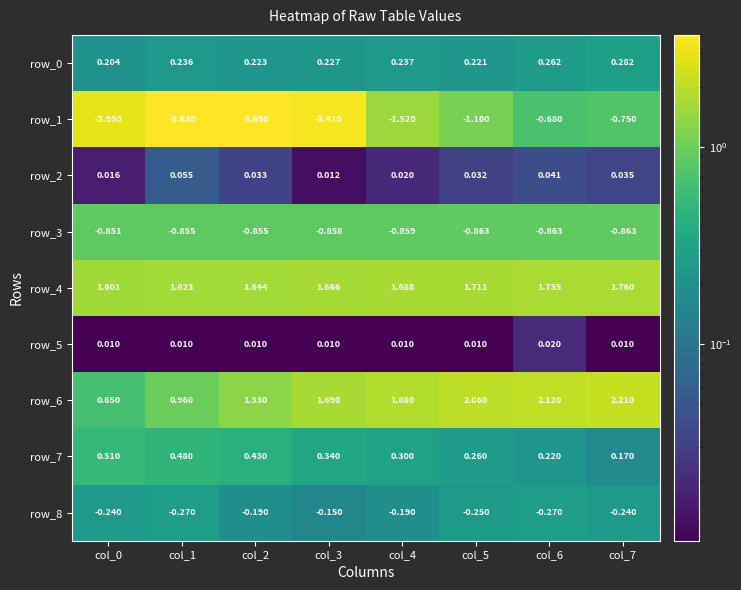

At which category is the sum across all series the highest?

col_7